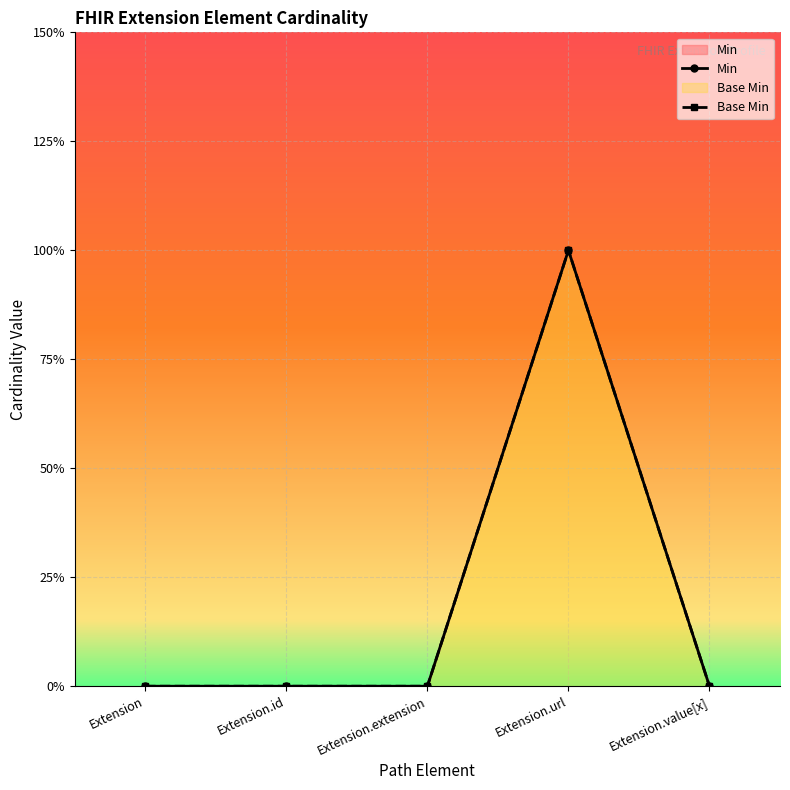

What is the difference between the maximum and minimum values in the Min series?

1